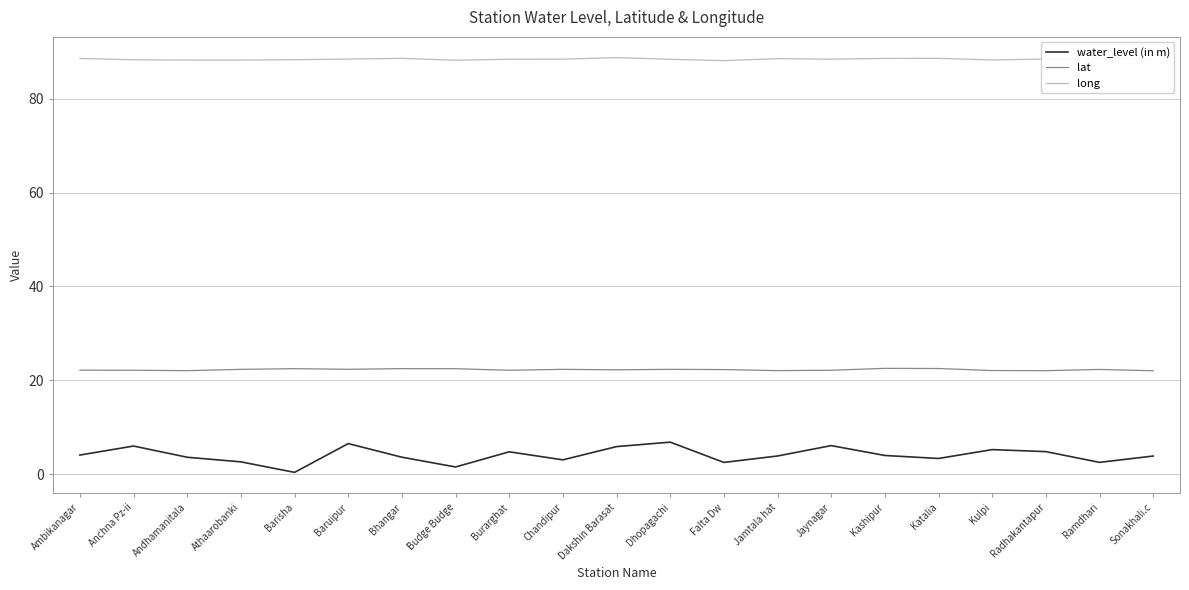

What is the spread (max minus min) of values at Kulpi?

83.0